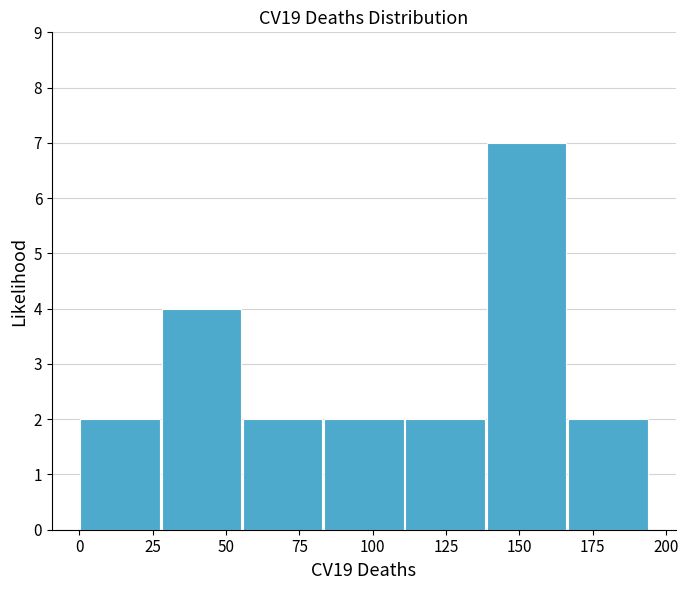

Reading left to right, list every bar in this chart as the range it spans on the x-axis followed by its height. Neither the bar edges nor the heights are printed on the chart, so give them approximately, as read against the axes.

0 to 30: 2
30 to 55: 4
55 to 85: 2
85 to 110: 2
110 to 140: 2
140 to 165: 7
165 to 195: 2